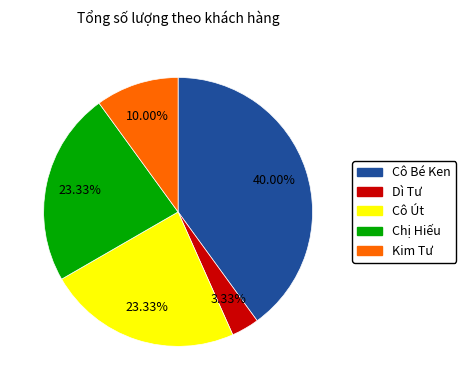

Which slice is the largest?

Cô Bé Ken